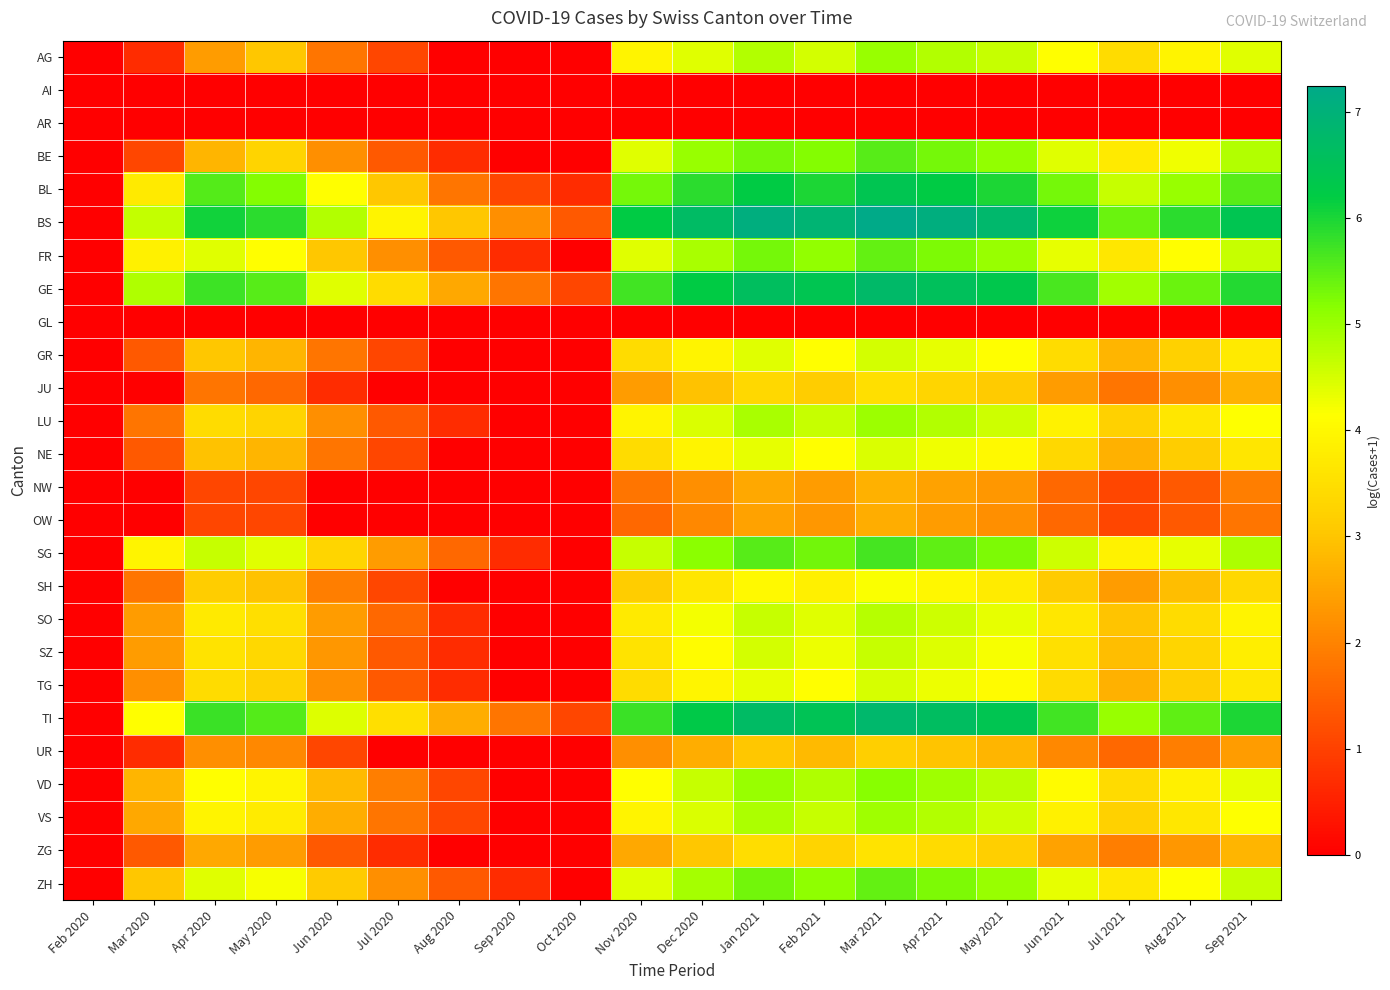

Which series has the largest total across all categories?

BS